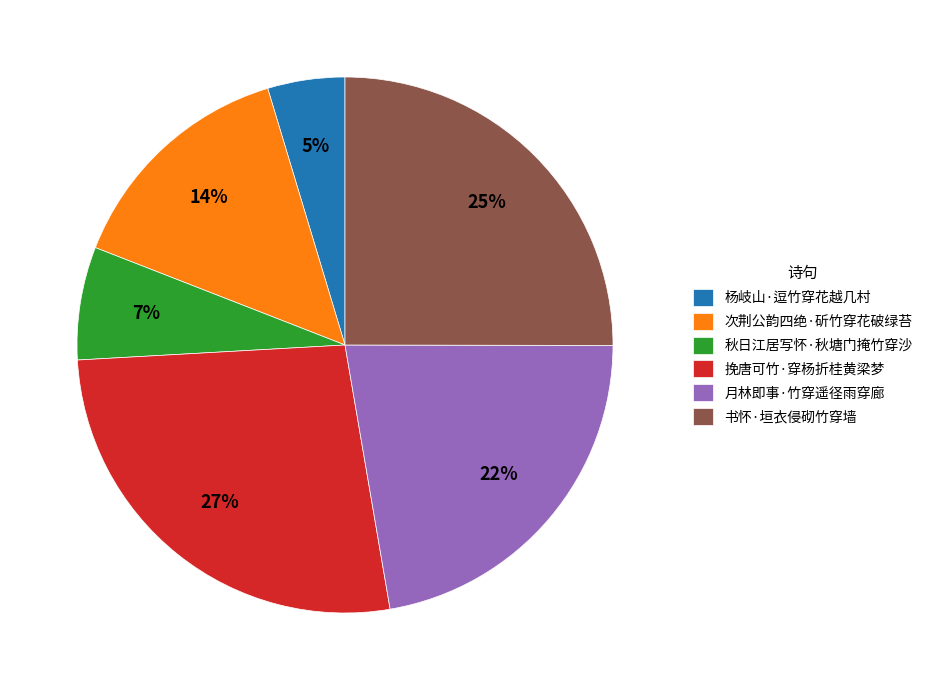

To the nearest percent, what percentage of the pie is 挽唐可竹·穿杨折桂黄梁梦?

27%